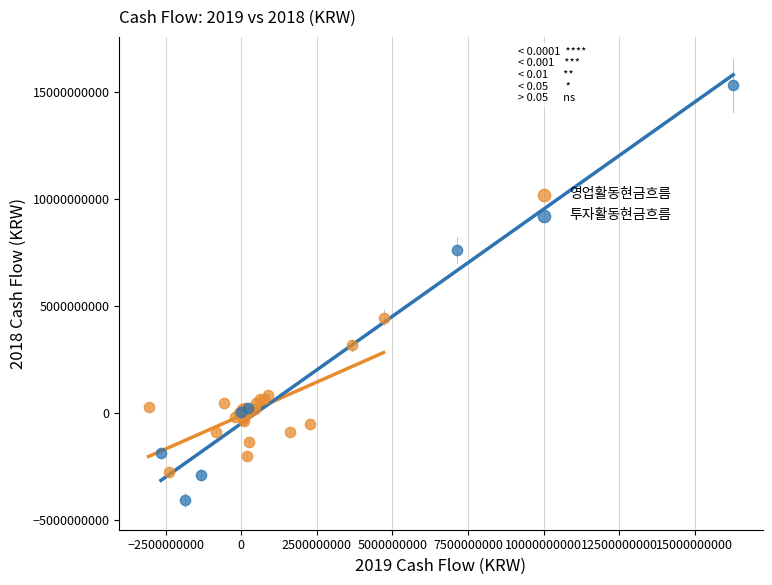

Which series contains the highest Y value?

투자활동현금흐름